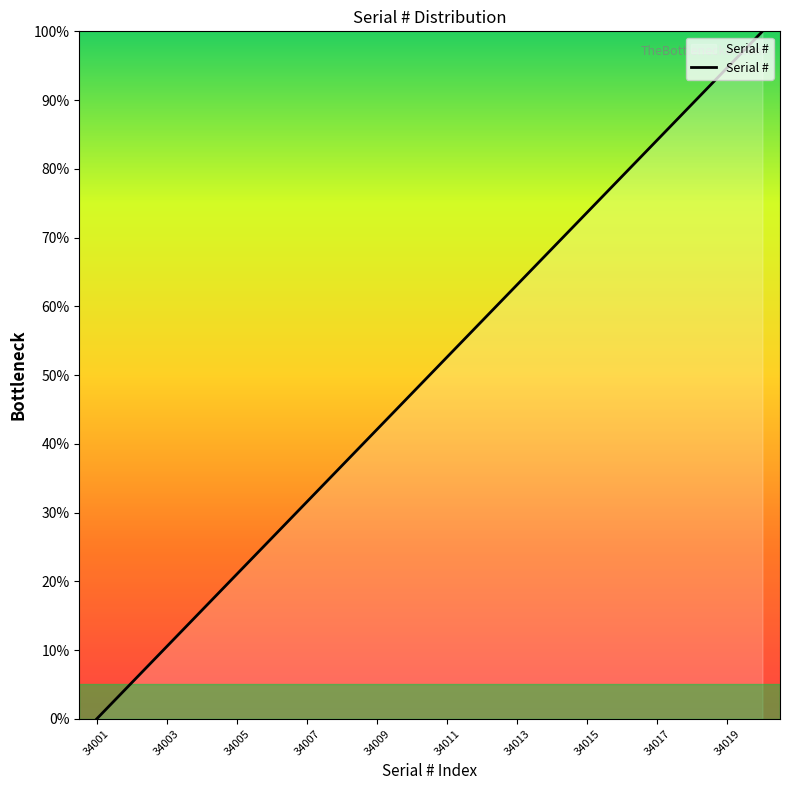

What is the difference between the maximum and minimum values?

100.0